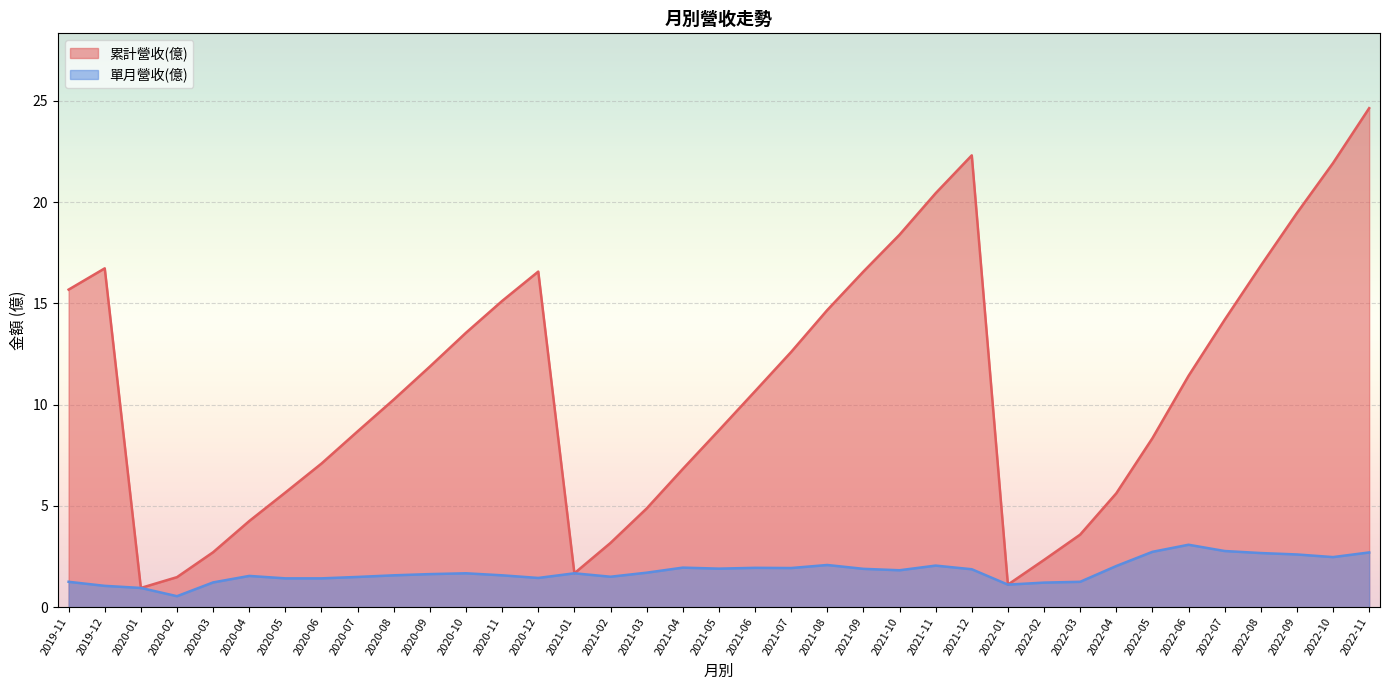

True or false: 累計營收(億) and 單月營收(億) cross at least once.

False